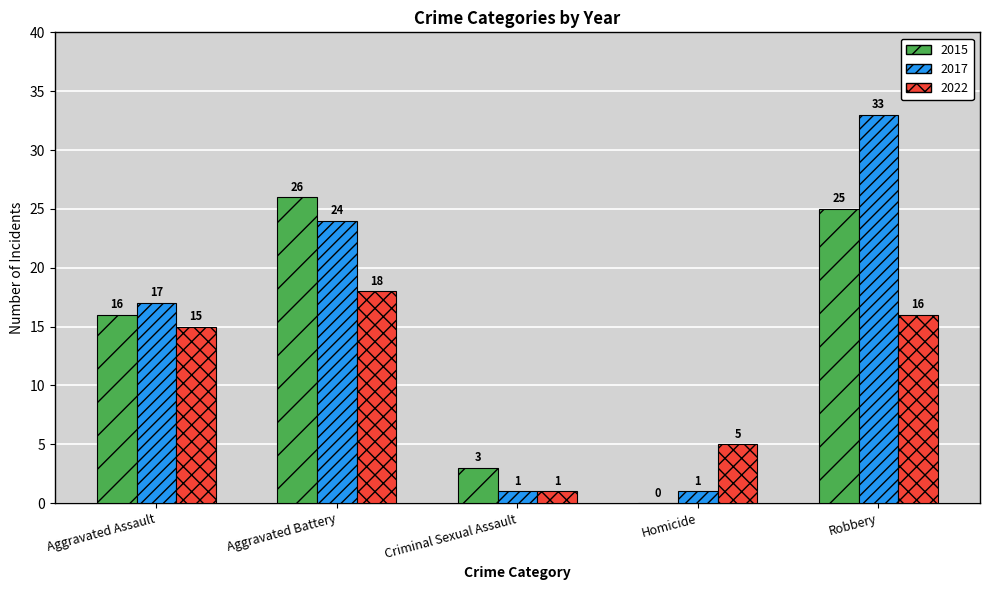

What is the total value across all series at Aggravated Assault?

48